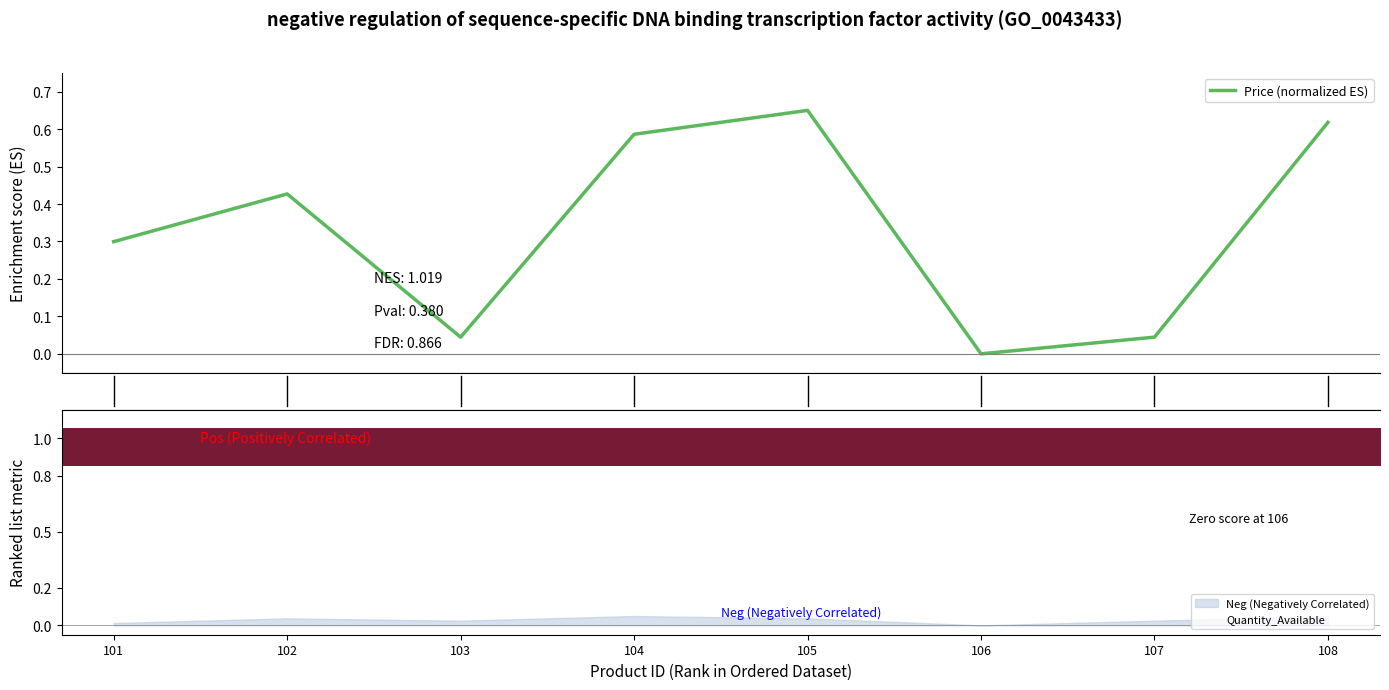

Which category has the lowest value in the Quantity_Available series?

108